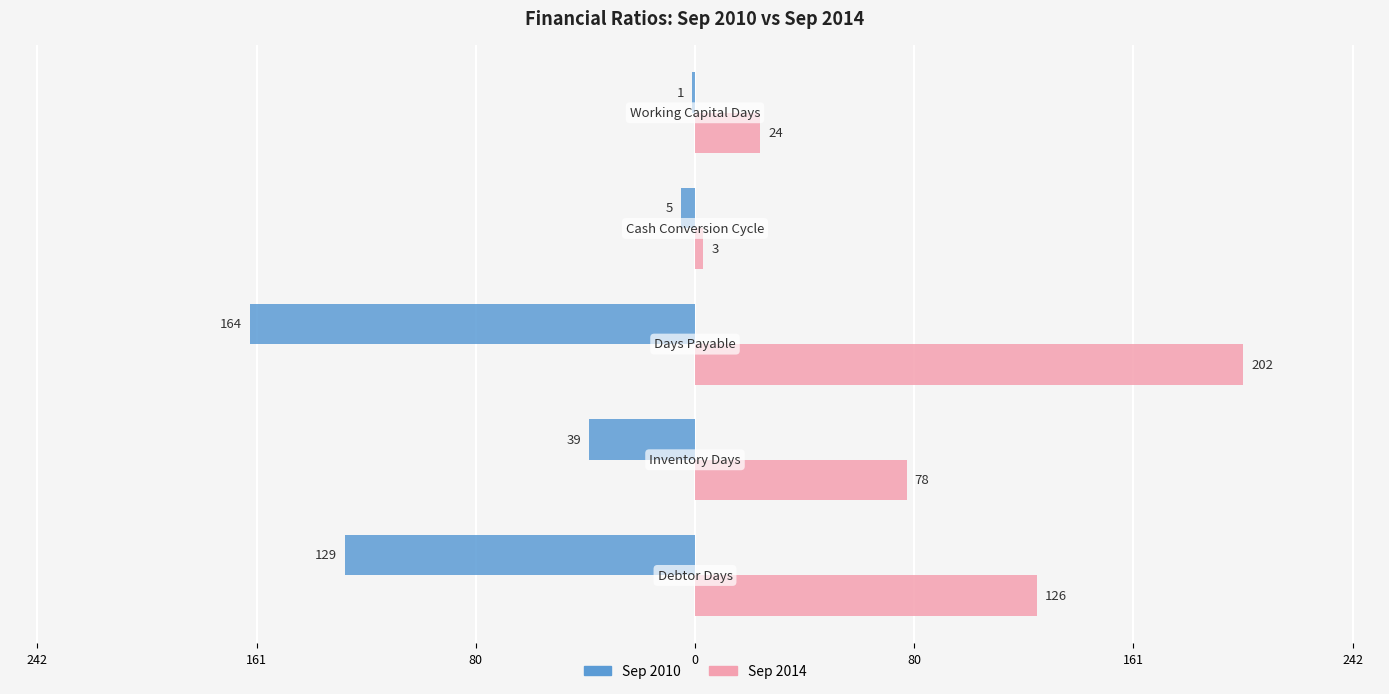

What is the difference between the maximum and second lowest values in the Sep 2014 series?

178